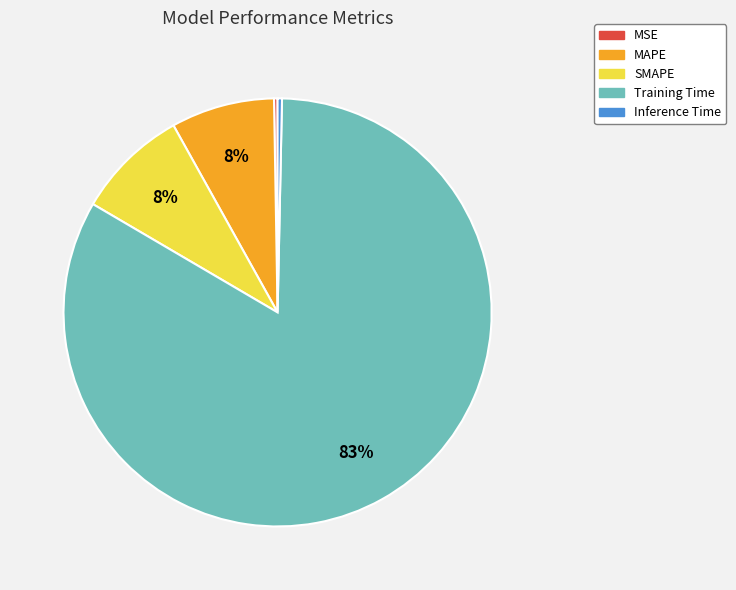

To the nearest percent, what is the average slice percentage?

20%